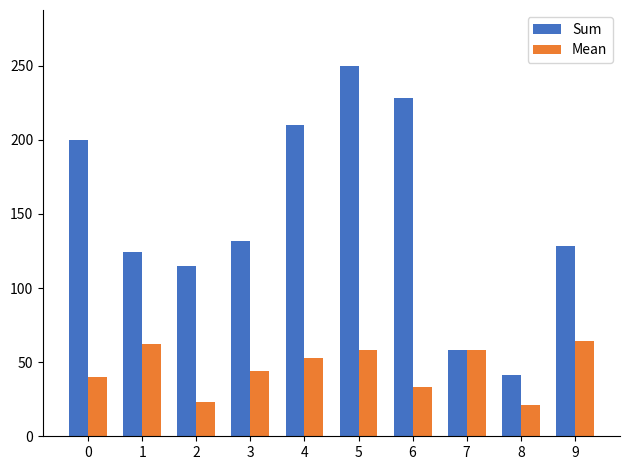

Reading right to left, list all the values displayed in this chart.

Sum: 128	41	58	228	250	210	132	115	124	200
Mean: 64	21	58	33	58	53	44	23	62	40